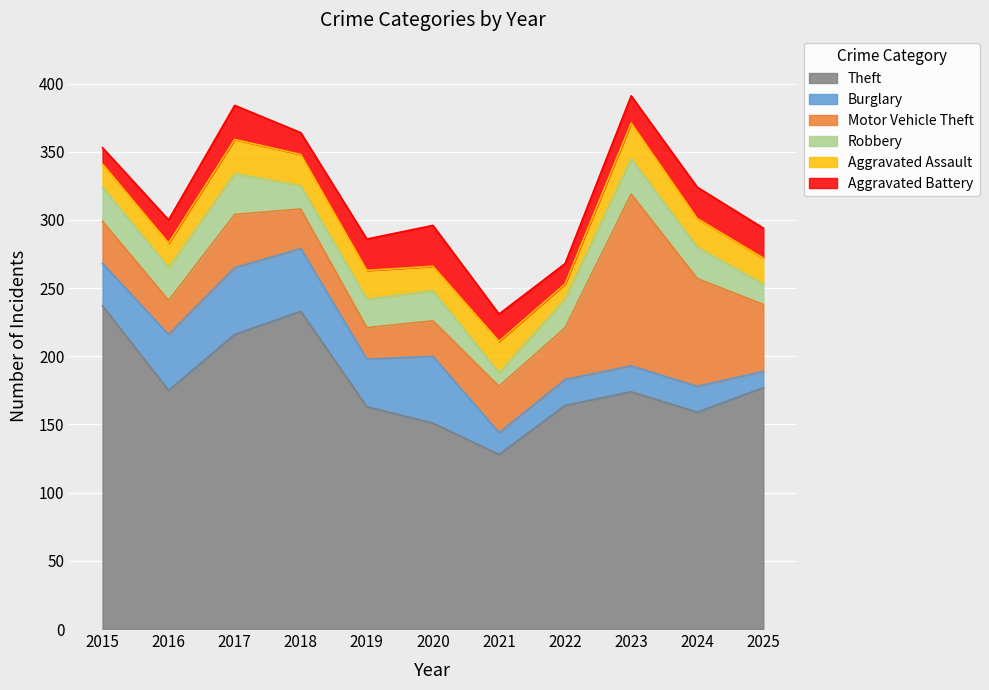

What is the difference between the highest and lowest values at 2015?

225